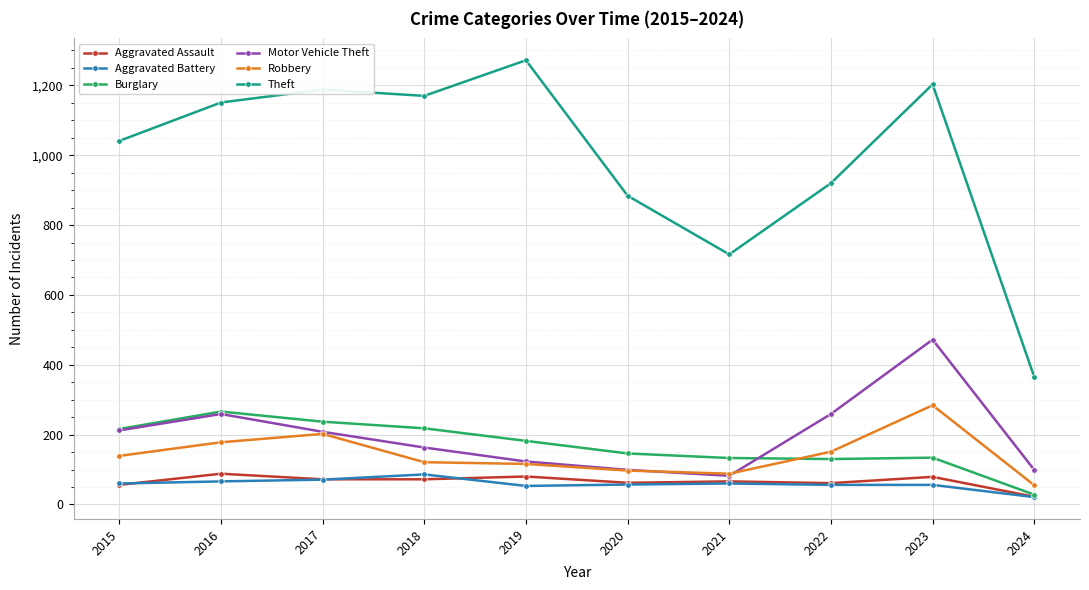

Which series has the widest spread of values?

Theft